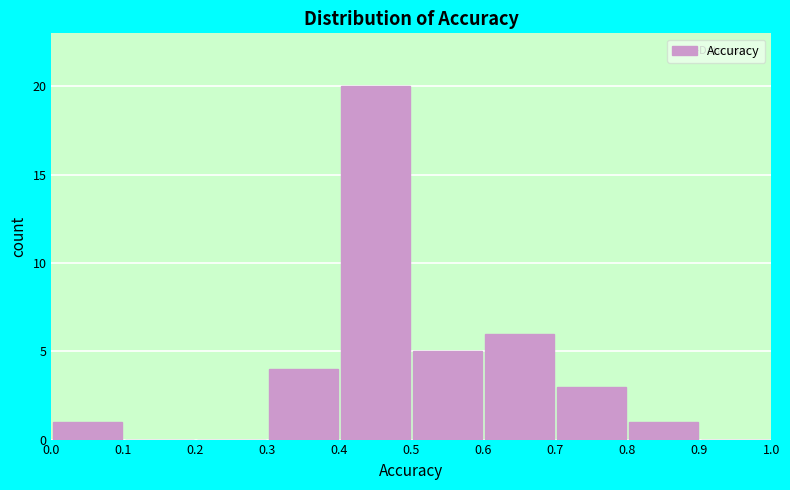

Reading left to right, transcribe this chart: for each bar, give the range it covers on the x-axis and its height. The values are not printed on the chart, so give them approximately, as read against the axis.

0.0 to 0.1: 1
0.1 to 0.2: 0
0.2 to 0.3: 0
0.3 to 0.4: 4
0.4 to 0.5: 20
0.5 to 0.6: 5
0.6 to 0.7: 6
0.7 to 0.8: 3
0.8 to 0.9: 1
0.9 to 1.0: 0